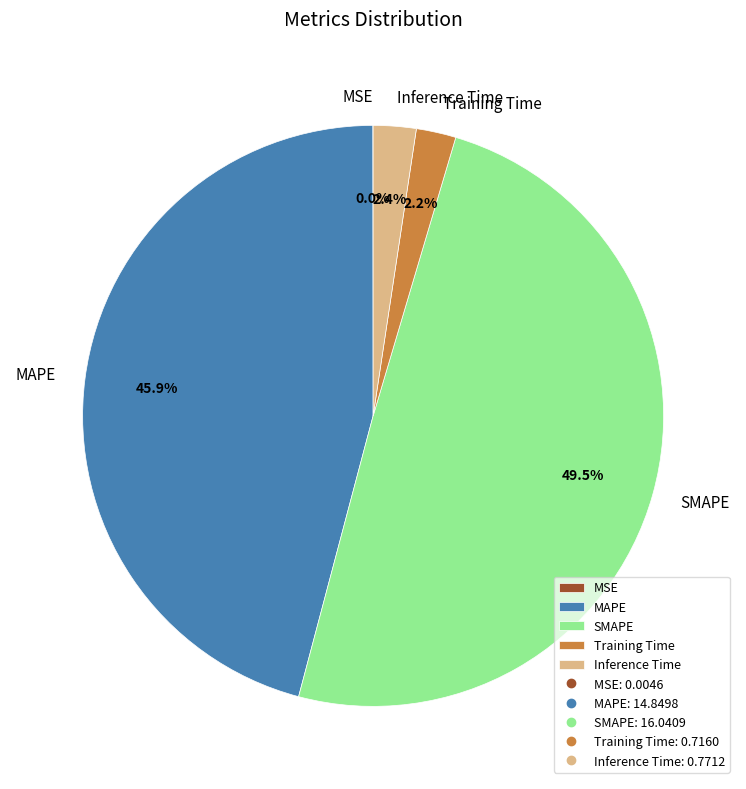

Is the sum of MAPE and Training Time greater than half?

No